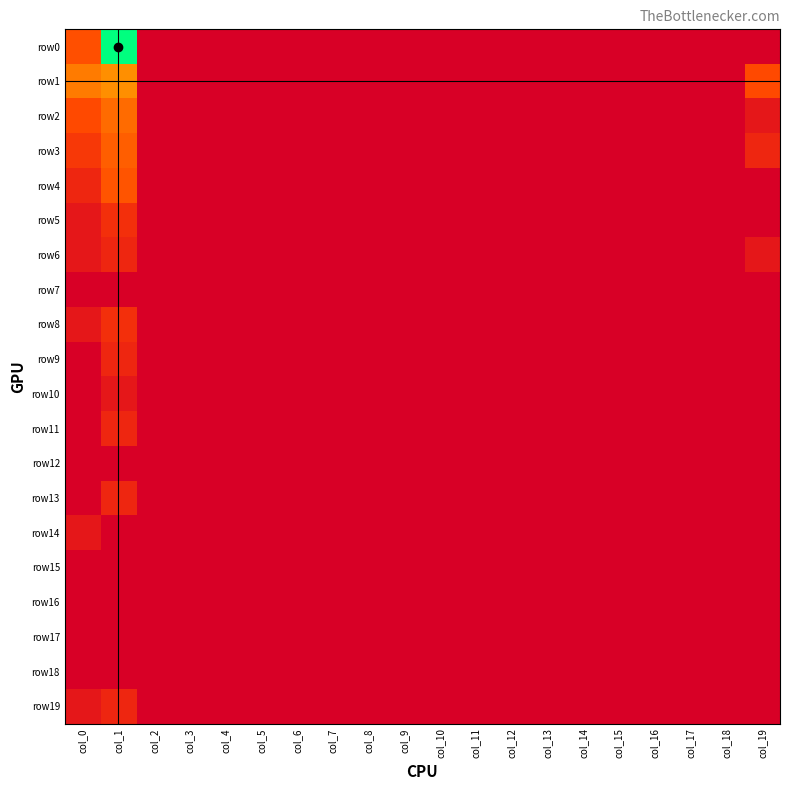

Between col_4 and col_6, which series saw the biggest shift?

row0